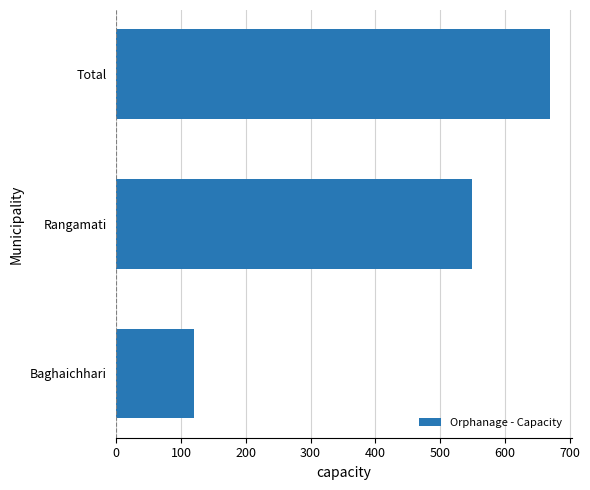

Are the bars horizontal?

Yes